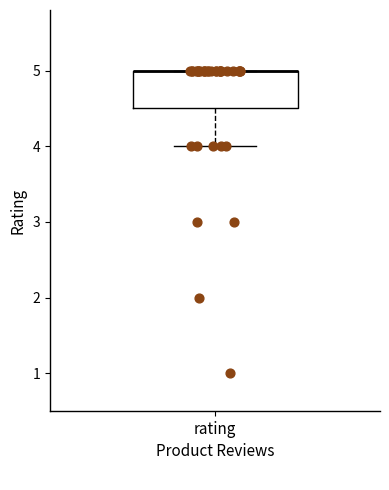

Where is the lower edge of the box for rating on the y-axis? The values are not printed on the chart, so give them approximately, as read against the axis.

4.5